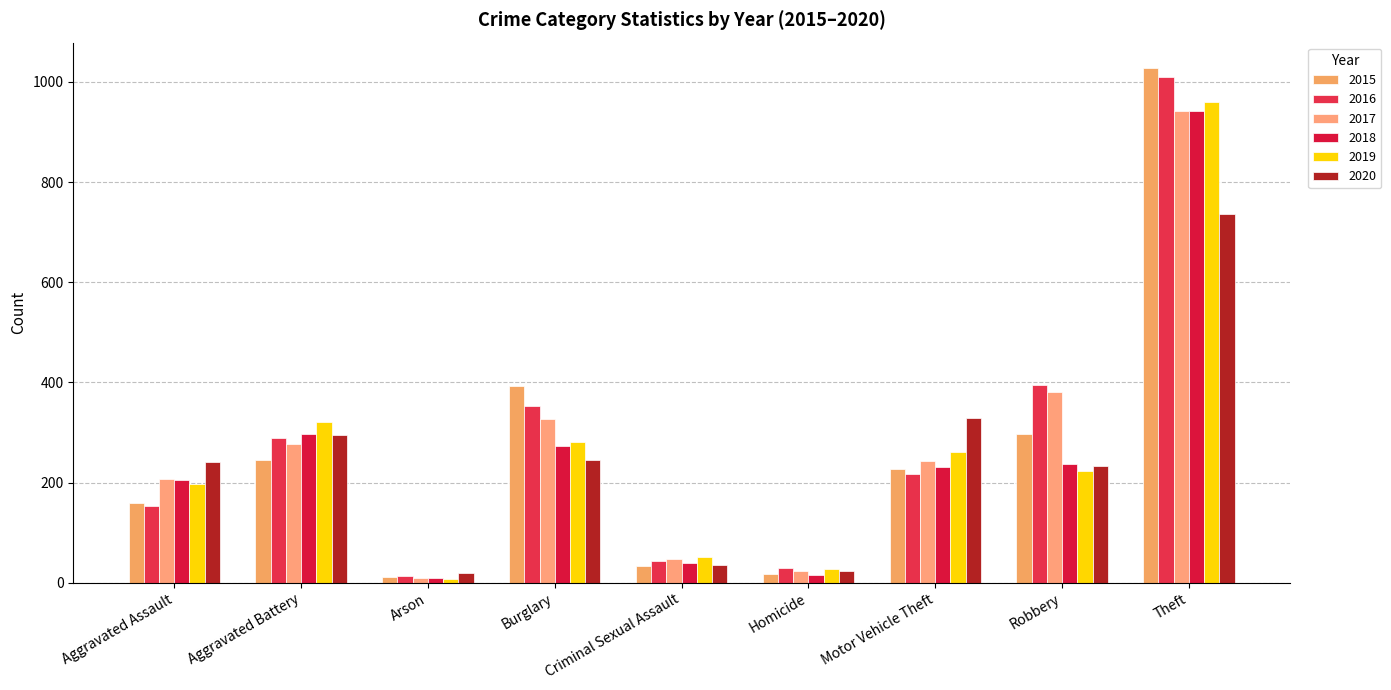

Rank the series by their maximum value, from highest to lowest.

2015, 2016, 2019, 2017, 2018, 2020